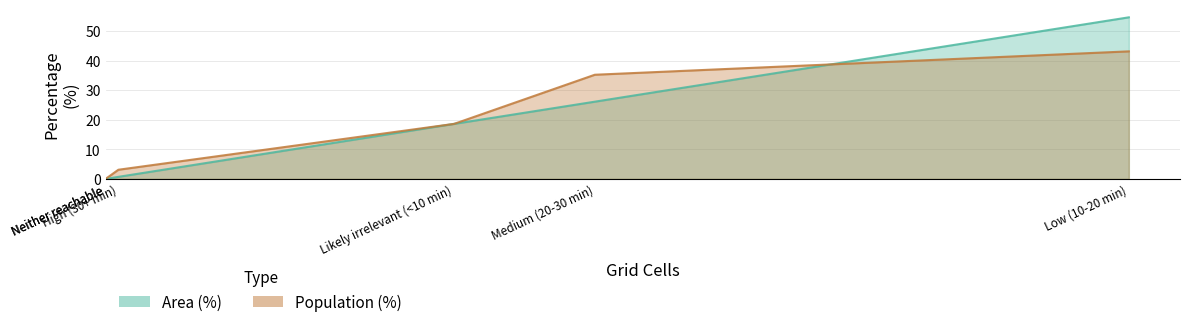

Between which two adjacent categories do Population (%) and Area (%) first intersect?

Medium (20-30 min) and Low (10-20 min)